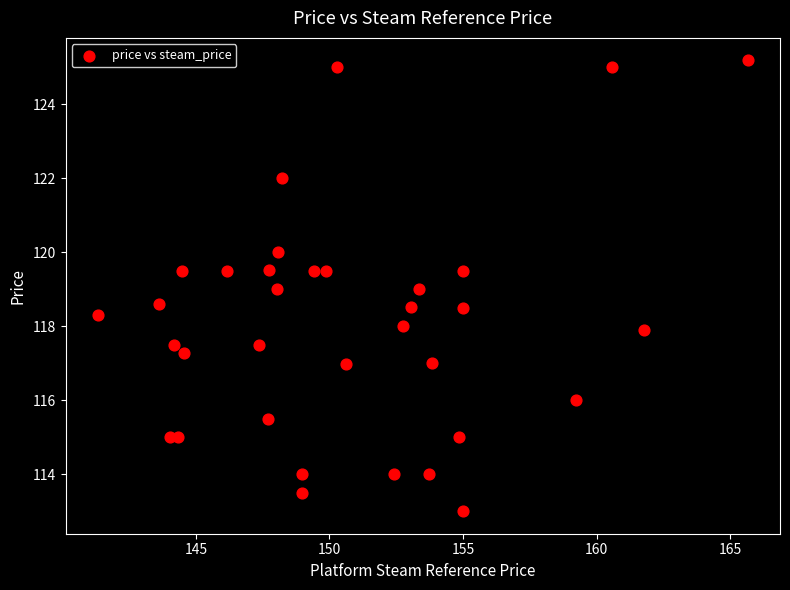

What is the range of X values (max minus min)?

24.3